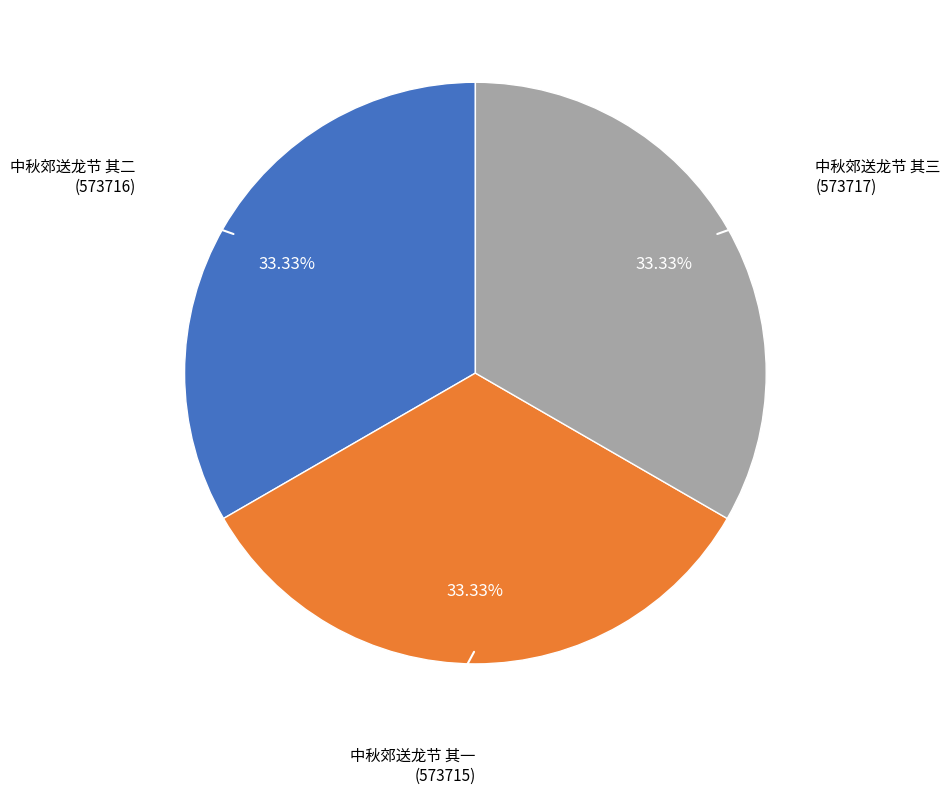

Does any single category account for the majority?

No